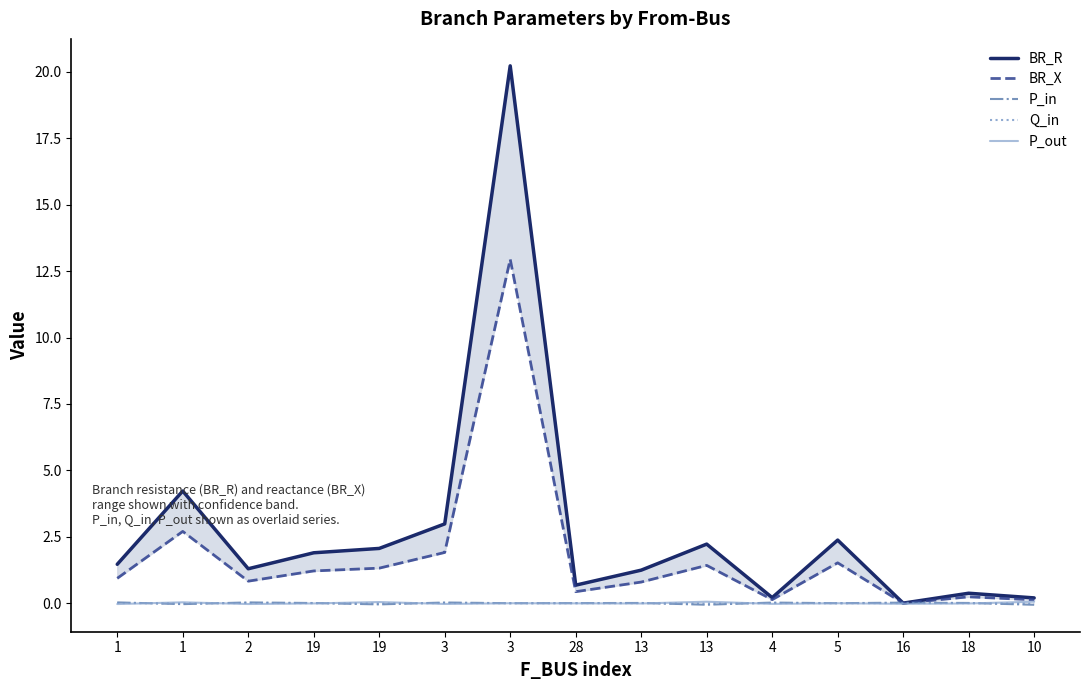

Does the chart display data point markers on the line(s)?

No